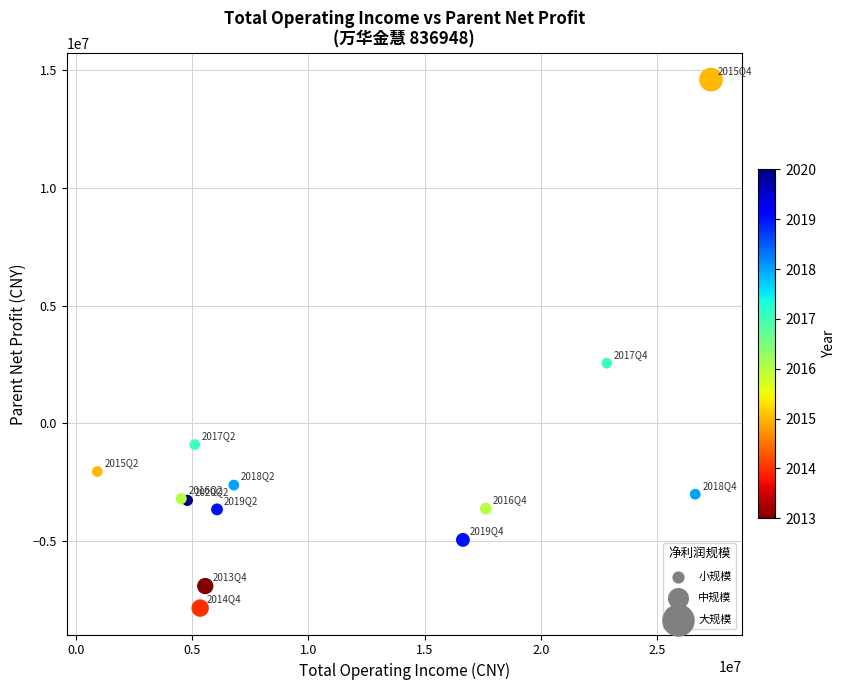

What Y value in the scatter plot is closest to 3373383?

2549663.4